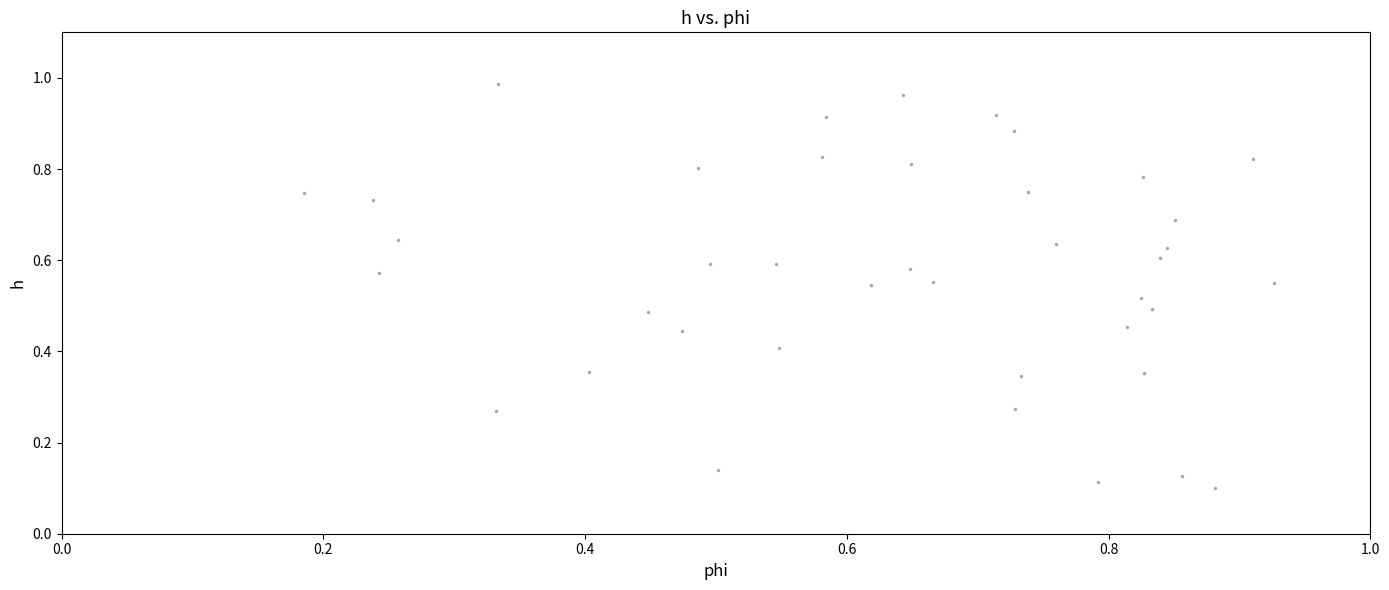

Count the number of points in this scatter plot.

40